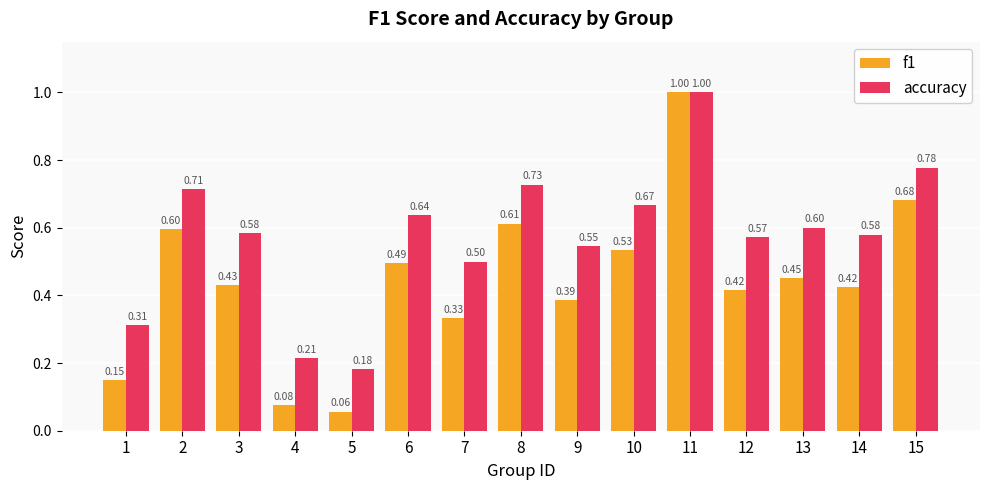

How many series are shown in this chart?

2